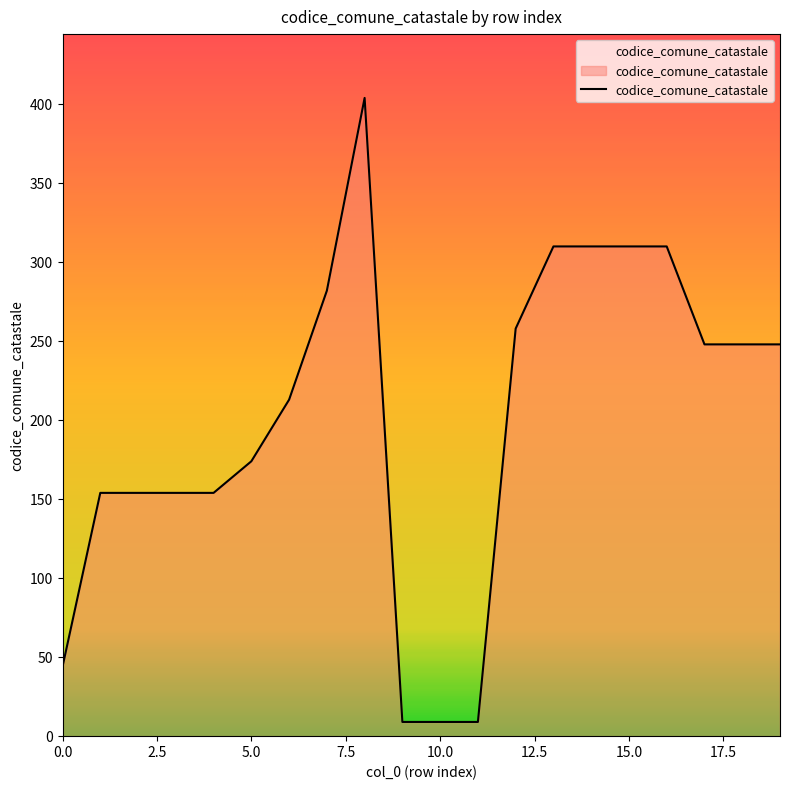

What is the minimum value shown in the chart?

9